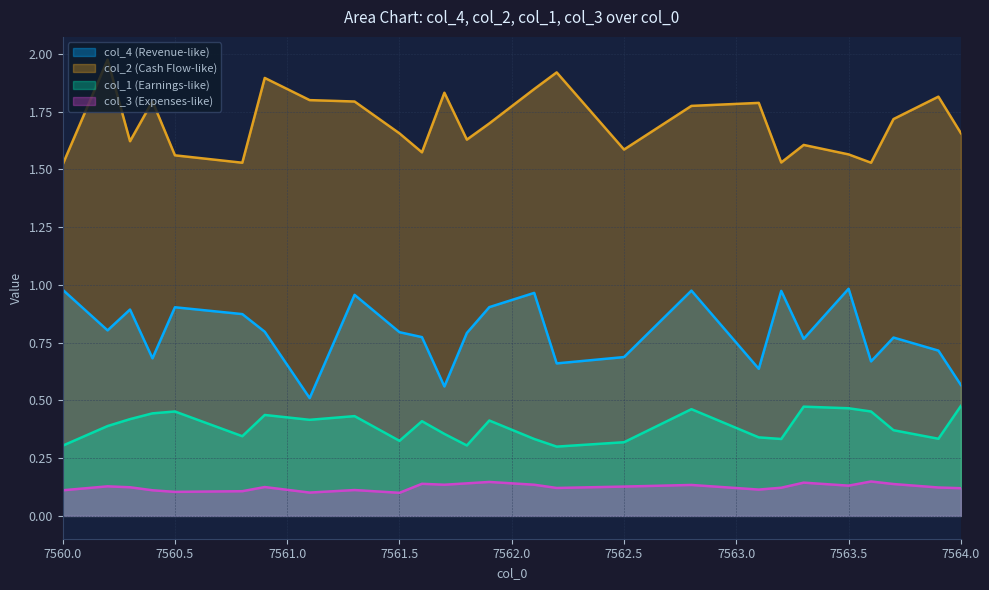

What is the difference between the maximum and minimum values in the col_4 series?

0.5